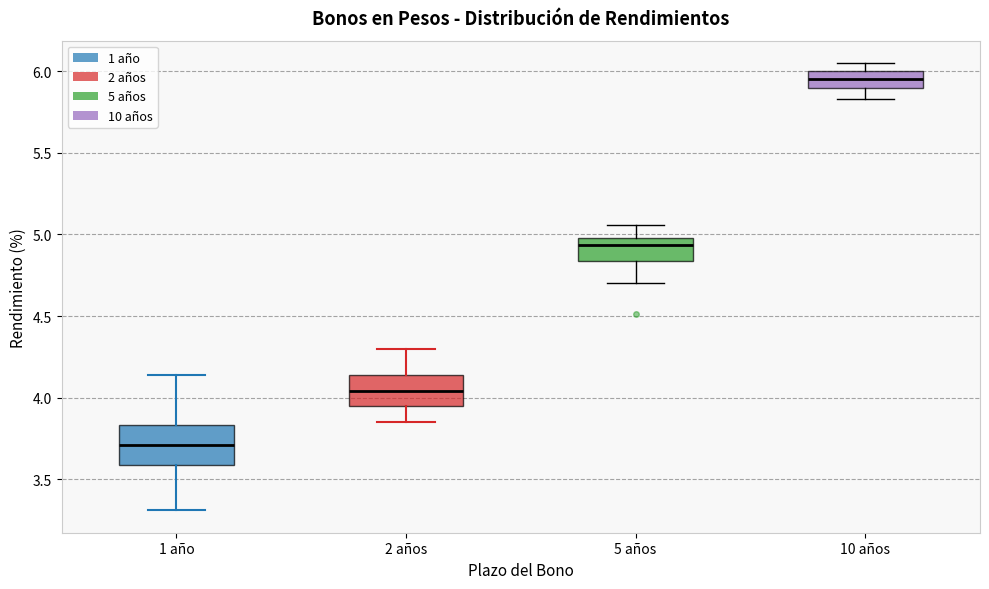

Which box has the highest median line?

10 años